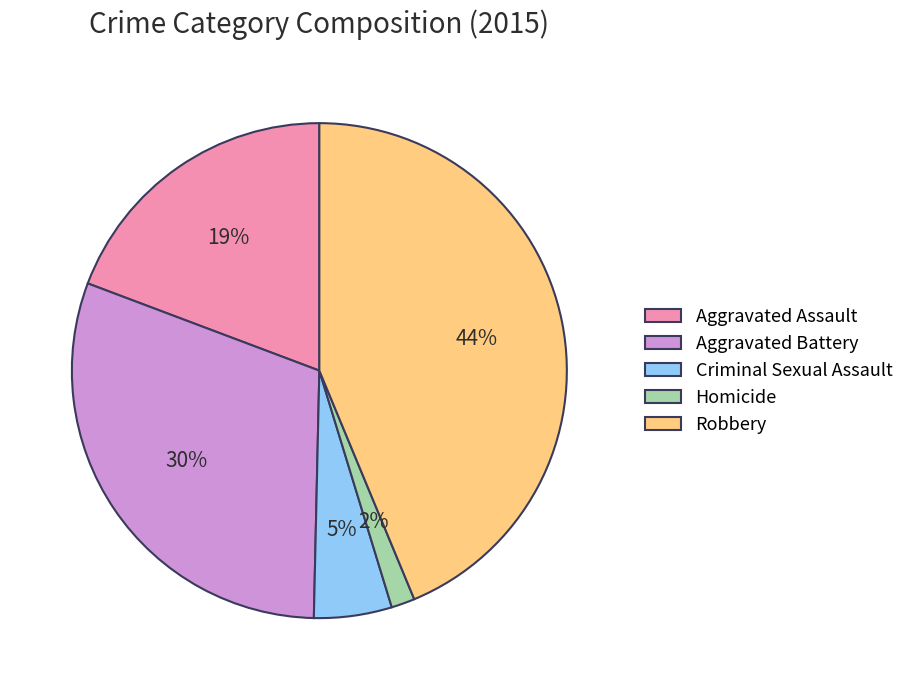

To the nearest percent, what is the combined percentage of Robbery and Aggravated Assault?

63%